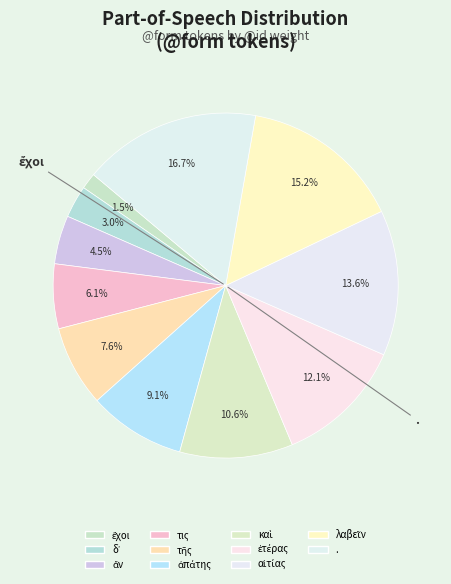

Combined, what portion of the pie is ἀπάτης and λαβεῖν?

24.2%